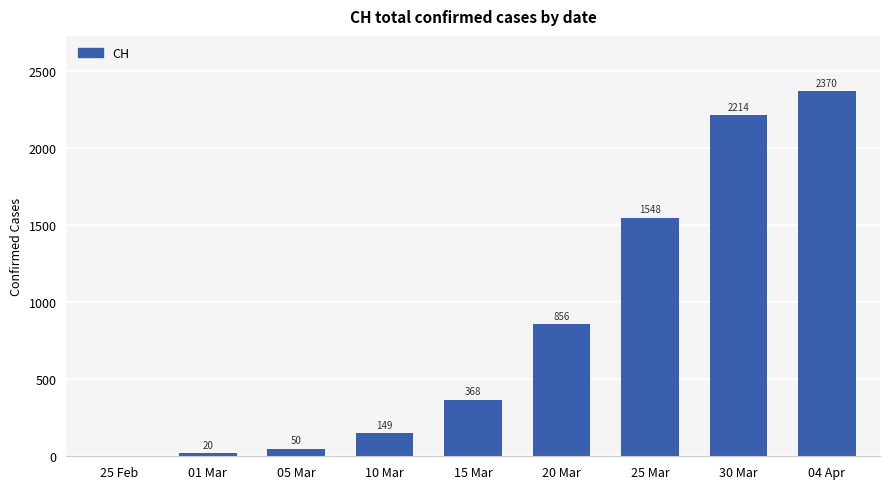

Reading left to right, list all the values displayed in this chart.

25 Feb=0	01 Mar=20	05 Mar=50	10 Mar=149	15 Mar=368	20 Mar=856	25 Mar=1548	30 Mar=2214	04 Apr=2370